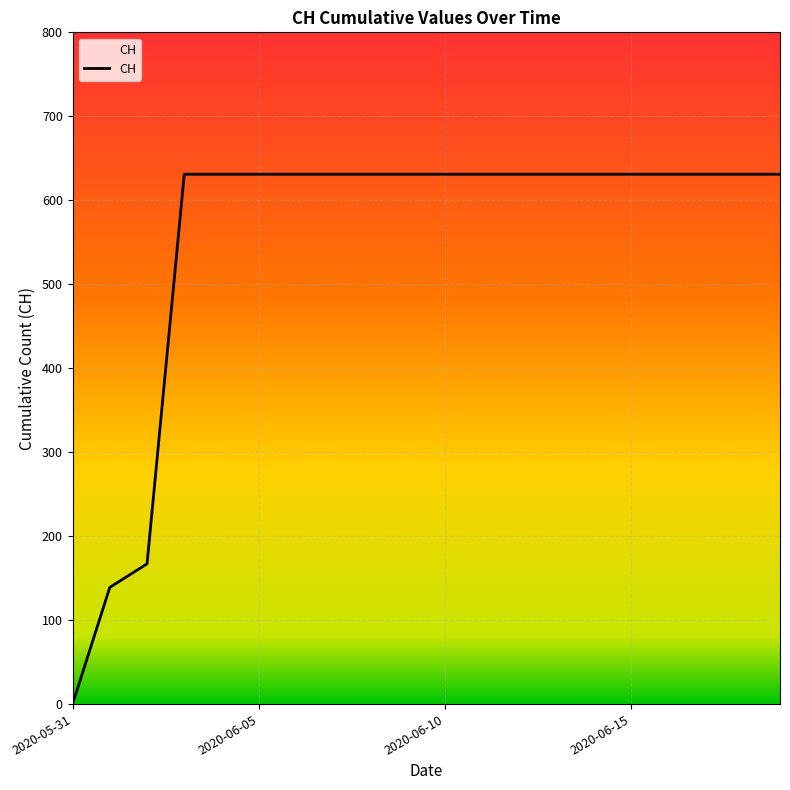

What is the maximum value shown in the chart?

631